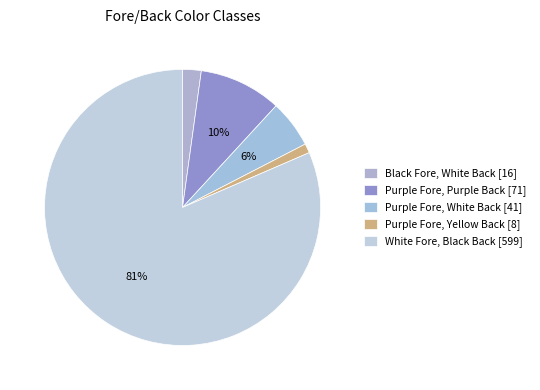

To the nearest percent, what is the difference between the largest and smallest slice percentages?

80%